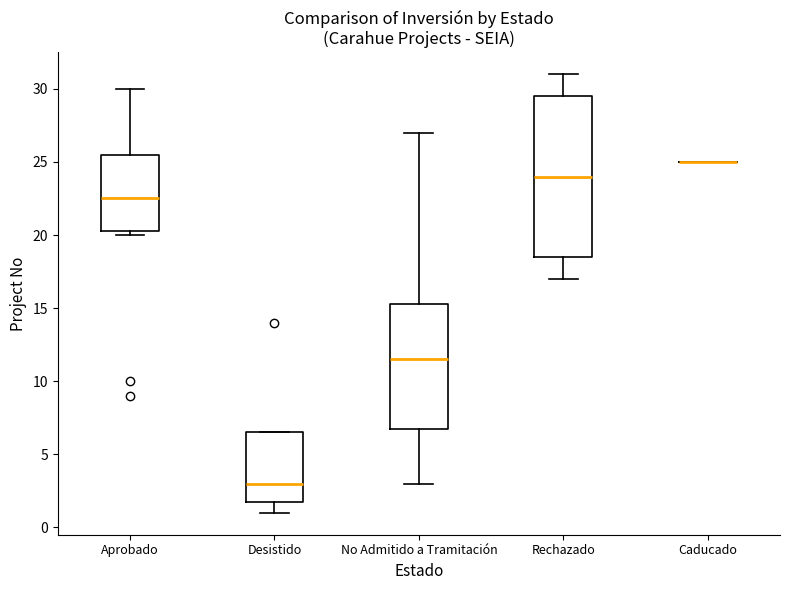

Reading left to right, transcribe this box plot: for each box, give where its median line is, the range the box spans, and where its two whiskers end, as read against the y-axis. The values are not printed on the chart, so give them approximately, as read against the axis.

Aprobado: median 22.5, box 20.5 to 25.5, whiskers 20.0 to 30.0
Desistido: median 3.0, box 2.0 to 6.5, whiskers 1.0 to 6.5
No Admitido a Tramitación: median 11.5, box 7.0 to 15.5, whiskers 3.0 to 27.0
Rechazado: median 24.0, box 18.5 to 29.5, whiskers 17.0 to 31.0
Caducado: box collapsed to a line at 25.0, whiskers 25.0 to 25.0